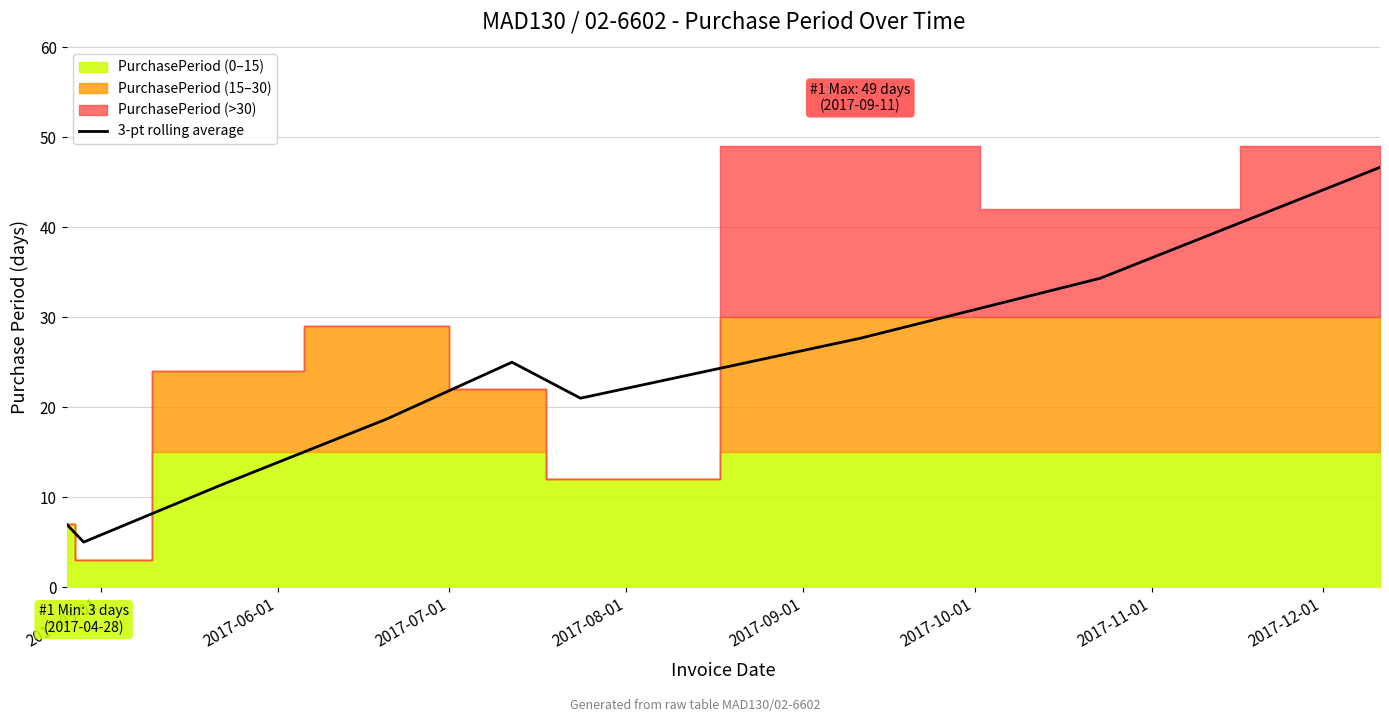

What is the highest value of the 3-pt rolling average series?

46.7